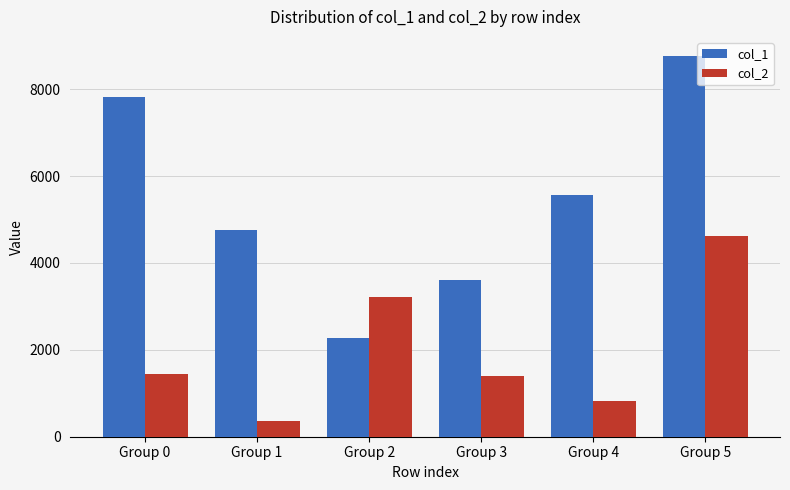

True or false: col_1 has a value of 2009.7 at Group 4.

False